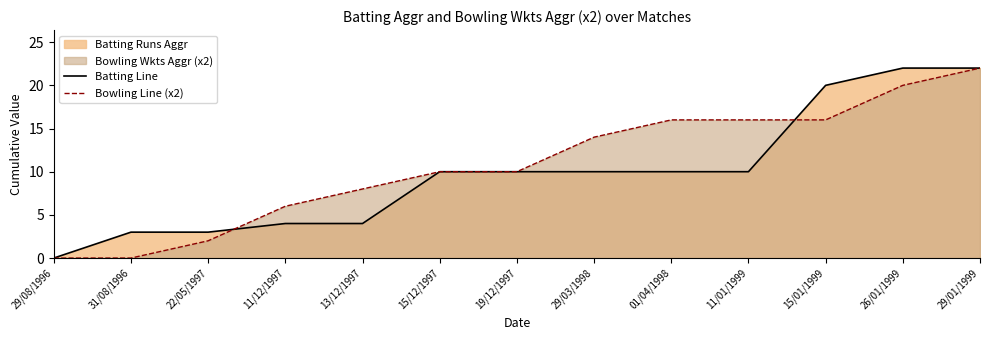

True or false: Bowling Line (x2) has more than 1 interior local peaks.

False